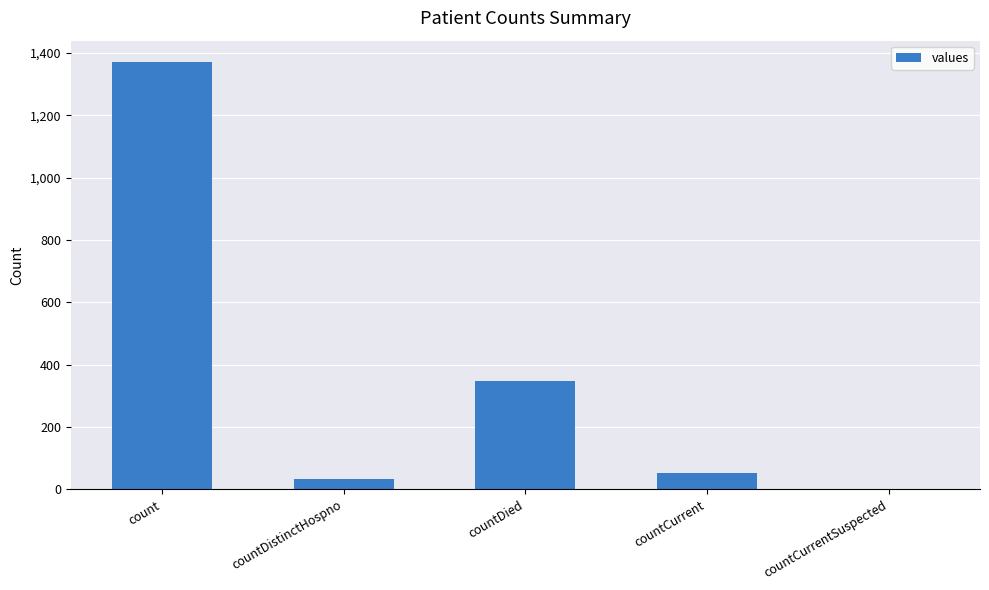

Between countCurrentSuspected and countDied, which is larger?

countDied